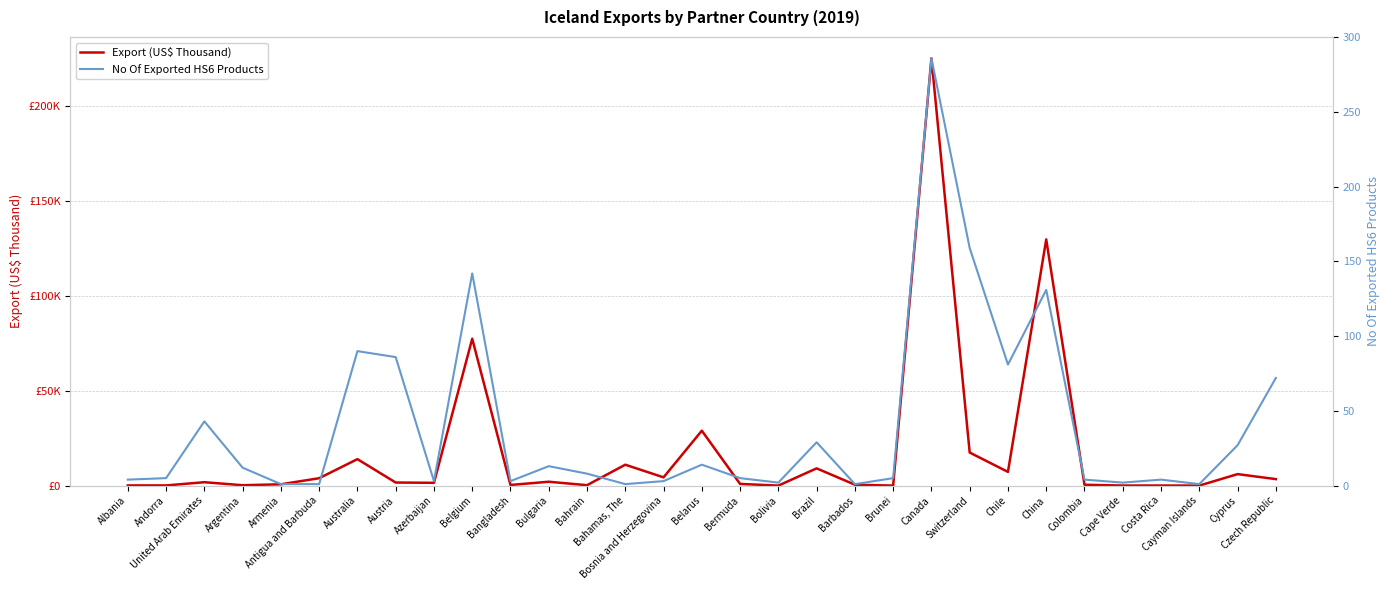

Where is Export (US$ Thousand) nearest to the value 112651?

China